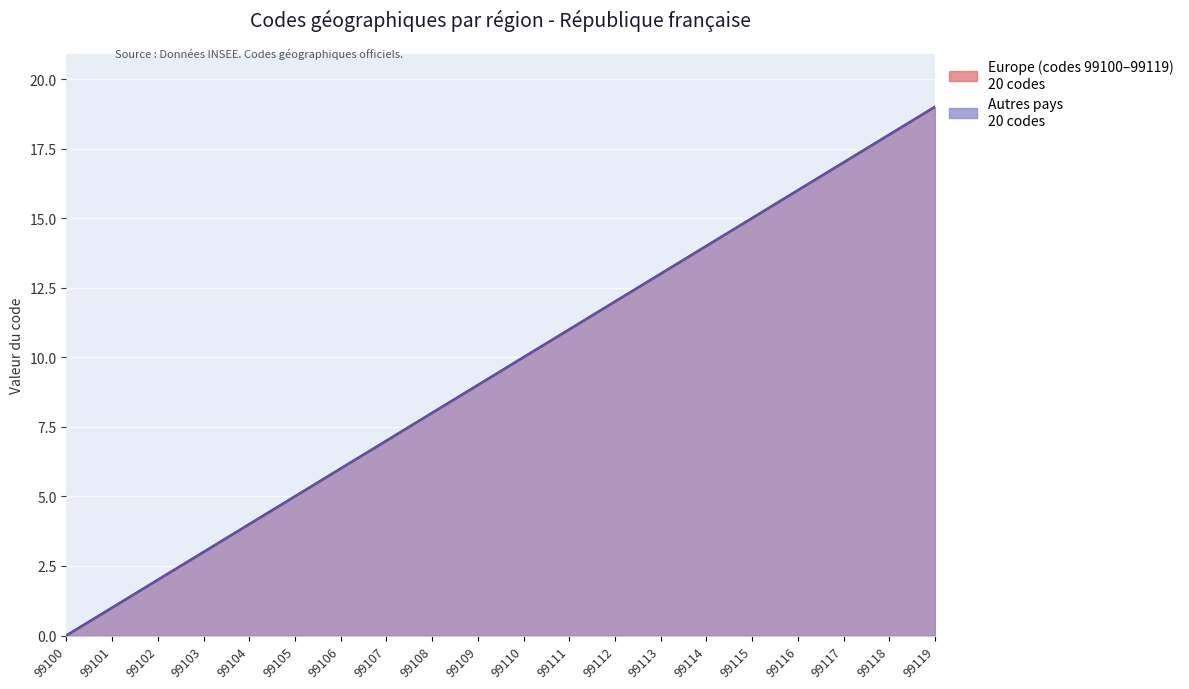

Which series has the widest spread of values?

Europe (codes 99100-99119)